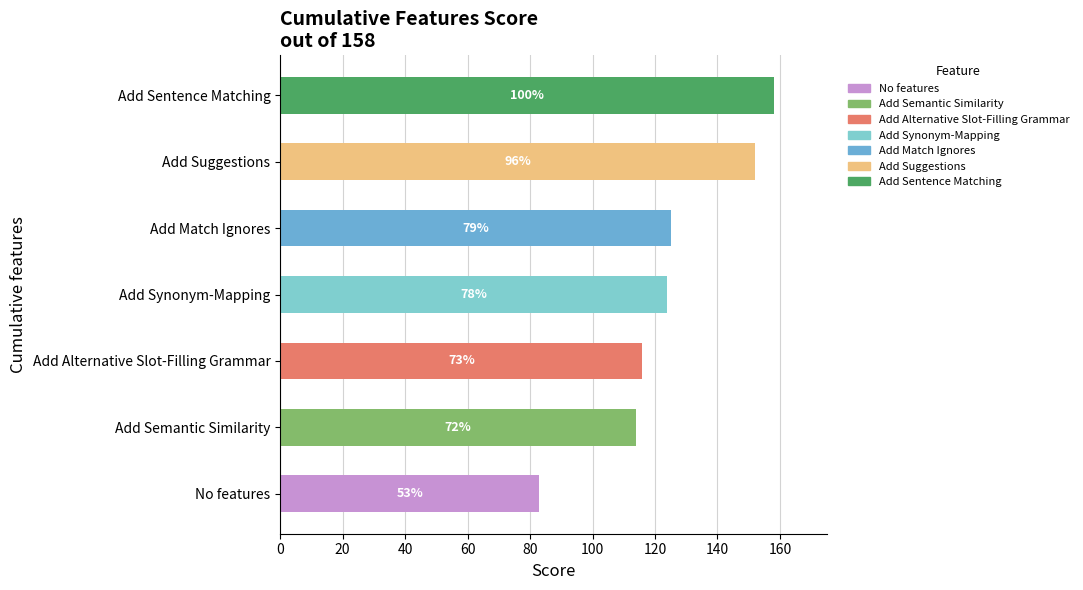

Does the chart contain any negative values?

No